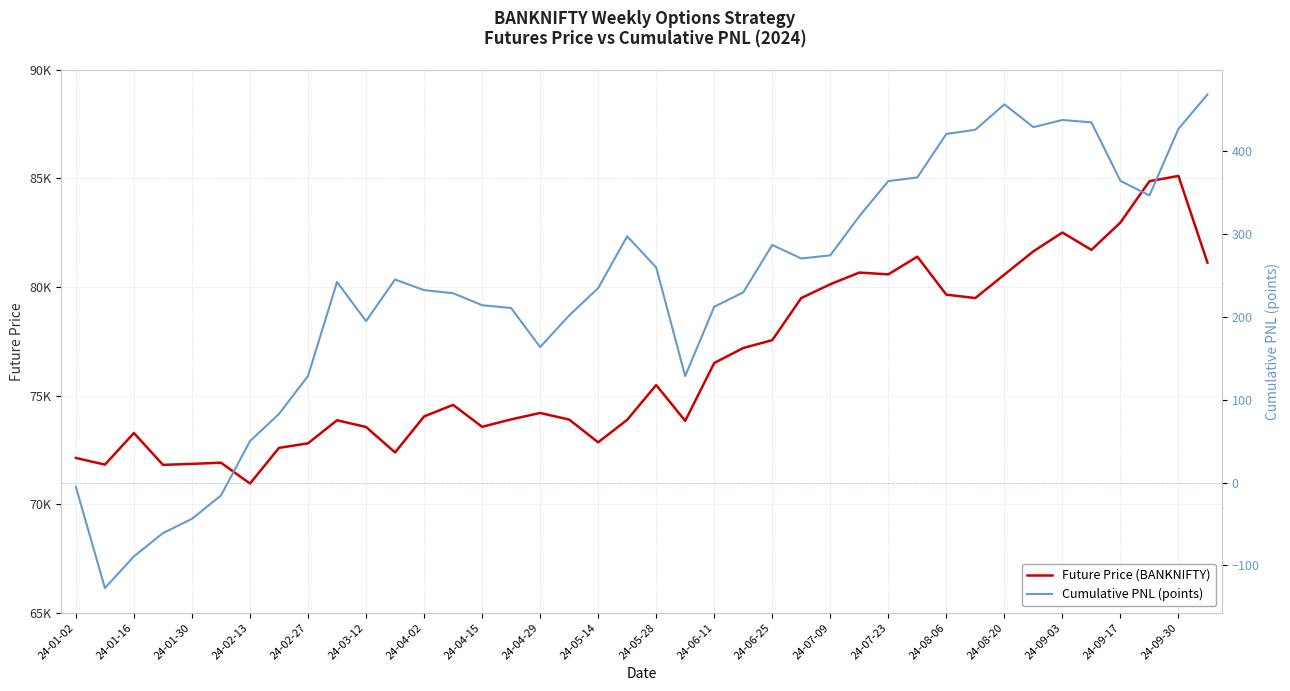

What is the difference between the maximum and minimum values in the Future Price (BANKNIFTY) series?

14165.5